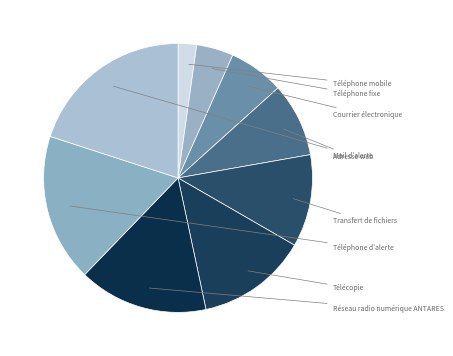

How many slices are in this pie chart?

9